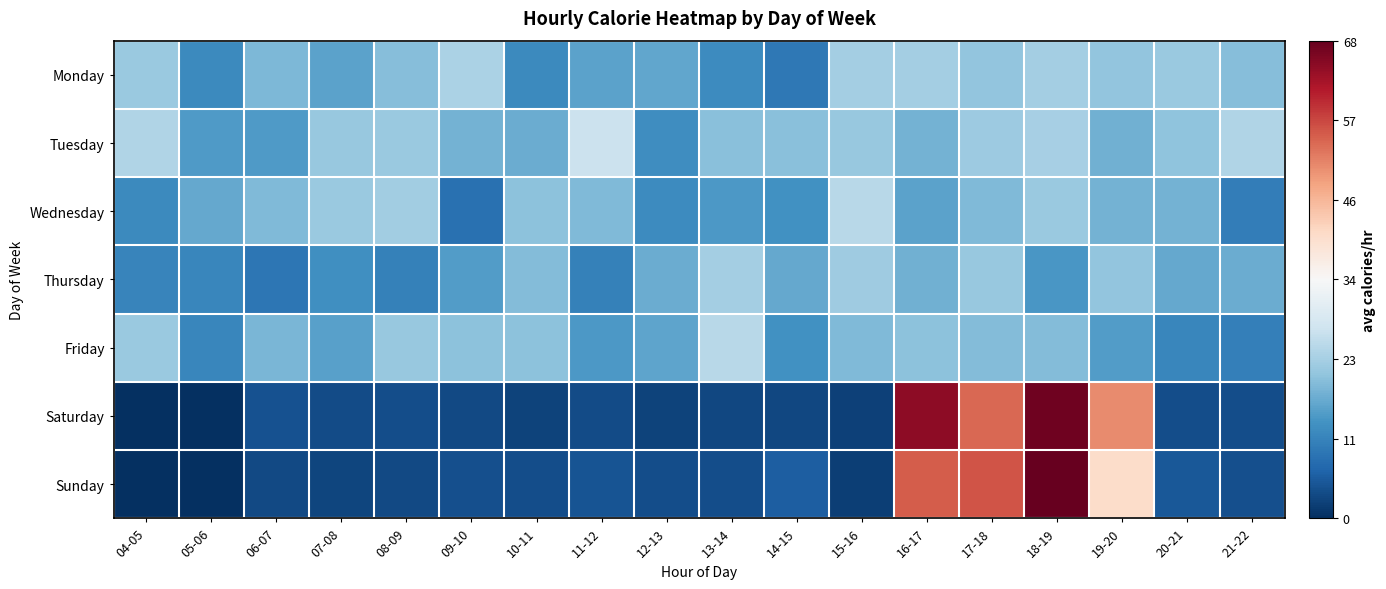

Reading left to right, transcribe all the data shown in this chart.

Monday: 04-05=21.5	05-06=12.3	06-07=18.8	07-08=15.8	08-09=19.7	09-10=23.5	10-11=12.3	11-12=15.8	12-13=16.3	13-14=12.8	14-15=9.8	15-16=22.5	16-17=22.7	17-18=20.8	18-19=22.5	19-20=20.7	20-21=21.7	21-22=19.7
Tuesday: 04-05=23.8	05-06=14.8	06-07=14.8	07-08=21.3	08-09=21.7	09-10=18.2	10-11=17.2	11-12=27.0	12-13=13.0	13-14=19.8	14-15=20.0	15-16=21.2	16-17=18.2	17-18=21.8	18-19=22.8	19-20=17.8	20-21=20.5	21-22=24.0
Wednesday: 04-05=12.5	05-06=16.7	06-07=19.2	07-08=21.5	08-09=22.3	09-10=8.7	10-11=20.3	11-12=19.2	12-13=12.7	13-14=14.5	14-15=13.5	15-16=24.7	16-17=15.8	17-18=19.2	18-19=21.7	19-20=18.2	20-21=18.2	21-22=10.5
Thursday: 04-05=11.7	05-06=11.8	06-07=9.5	07-08=13.3	08-09=11.0	09-10=15.2	10-11=19.3	11-12=11.2	12-13=17.3	13-14=22.7	14-15=16.8	15-16=22.0	16-17=17.7	17-18=21.3	18-19=14.3	19-20=20.7	20-21=16.8	21-22=17.2
Friday: 04-05=21.7	05-06=12.0	06-07=18.7	07-08=15.7	08-09=21.3	09-10=20.2	10-11=20.3	11-12=14.5	12-13=16.2	13-14=24.7	14-15=13.5	15-16=19.0	16-17=20.2	17-18=19.5	18-19=19.5	19-20=15.0	20-21=11.8	21-22=10.8
Saturday: 04-05=0.0	05-06=0.0	06-07=4.3	07-08=3.7	08-09=4.0	09-10=3.3	10-11=2.5	11-12=3.7	12-13=2.5	13-14=3.2	14-15=3.0	15-16=2.3	16-17=64.8	17-18=54.0	18-19=67.7	19-20=50.5	20-21=3.8	21-22=3.8
Sunday: 04-05=0.0	05-06=0.0	06-07=3.2	07-08=2.8	08-09=3.2	09-10=4.2	10-11=4.0	11-12=4.8	12-13=4.0	13-14=4.0	14-15=6.0	15-16=2.0	16-17=55.0	17-18=55.8	18-19=68.5	19-20=40.5	20-21=5.2	21-22=4.2